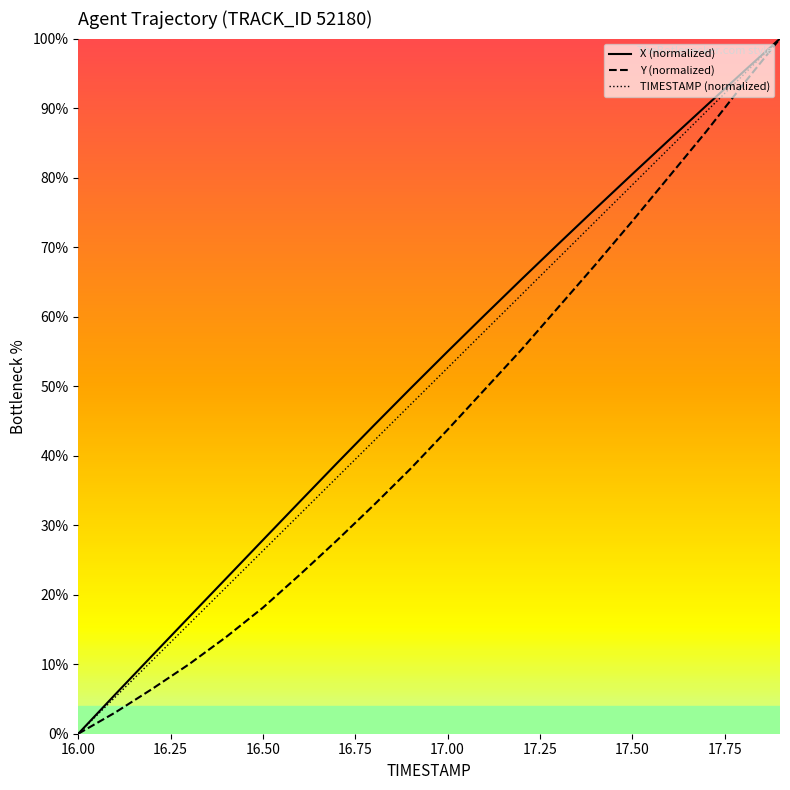

What is the maximum value for TIMESTAMP (normalized)?

100.0